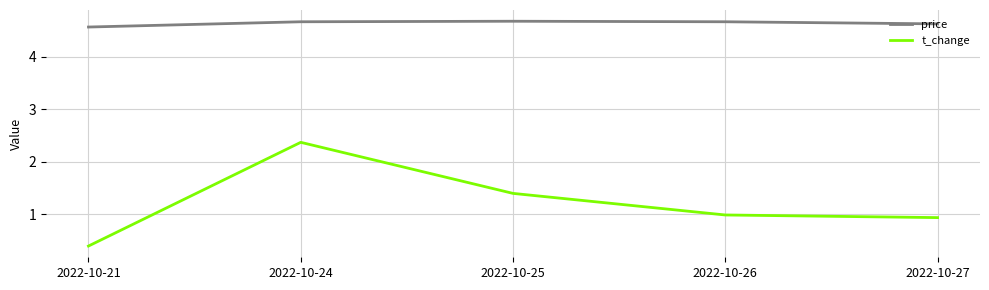

Between 2022-10-21 and 2022-10-25, which series saw the biggest shift?

t_change